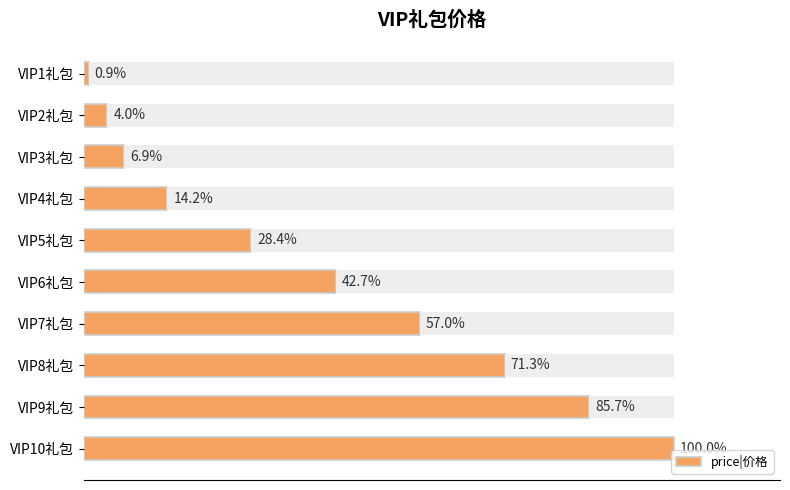

Does the chart contain any negative values?

No